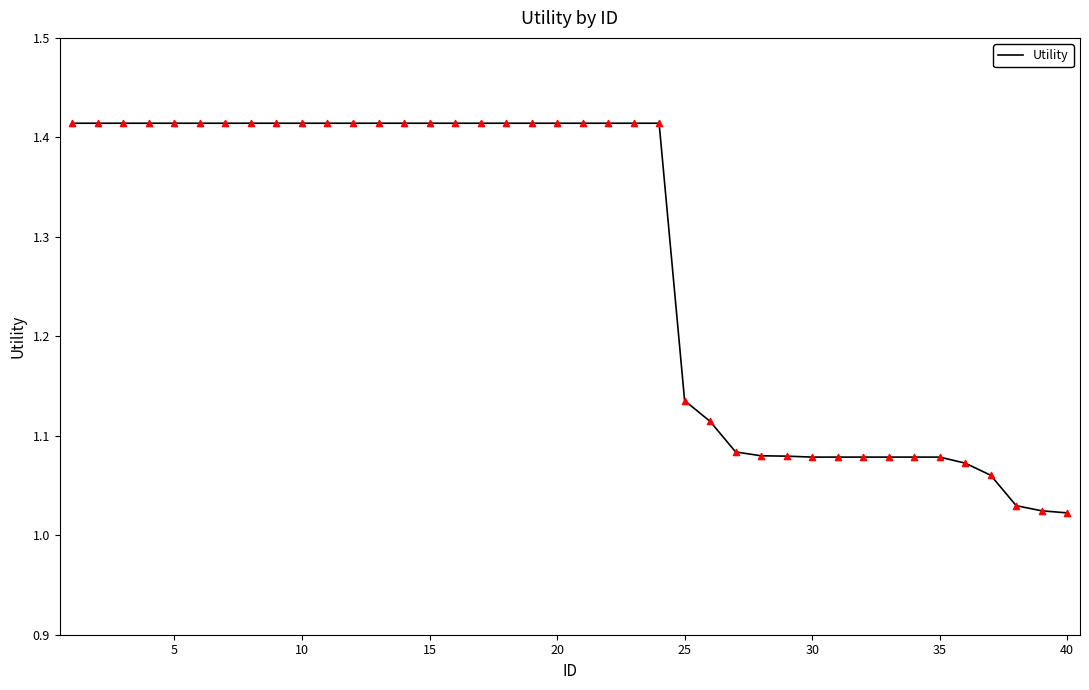

What is the difference between the maximum and minimum values?

0.4